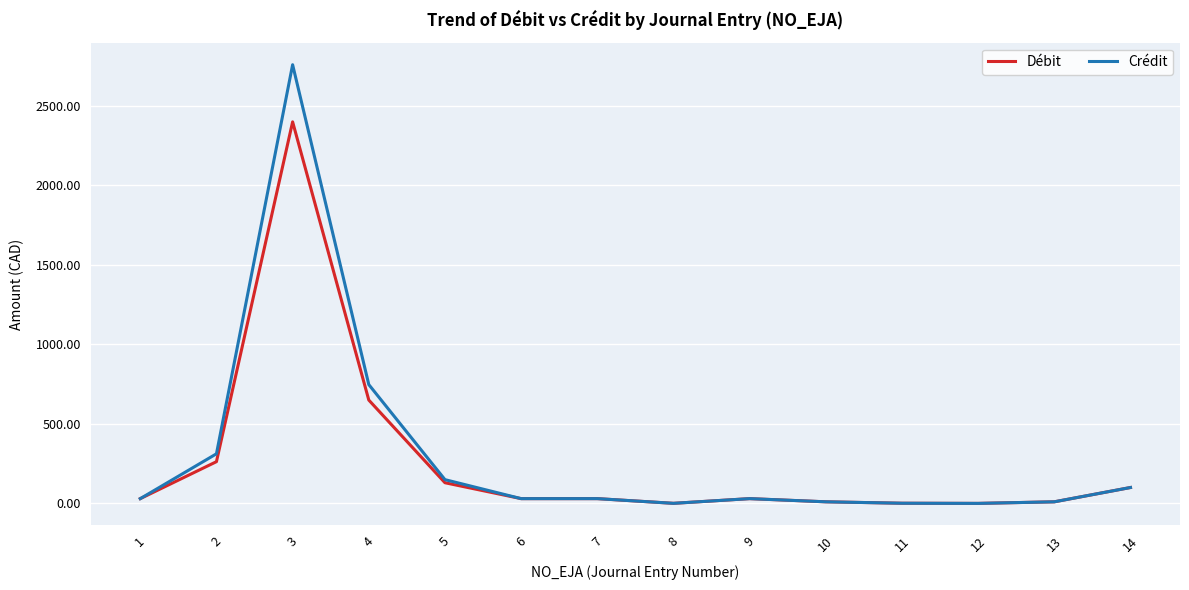

Where does the Débit series first go above 29?

1